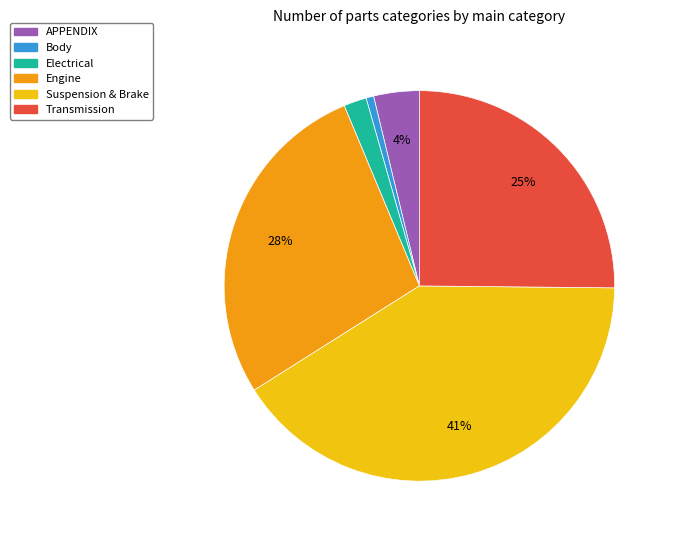

To the nearest percent, what is the difference between the largest and smallest slice percentages?

40%